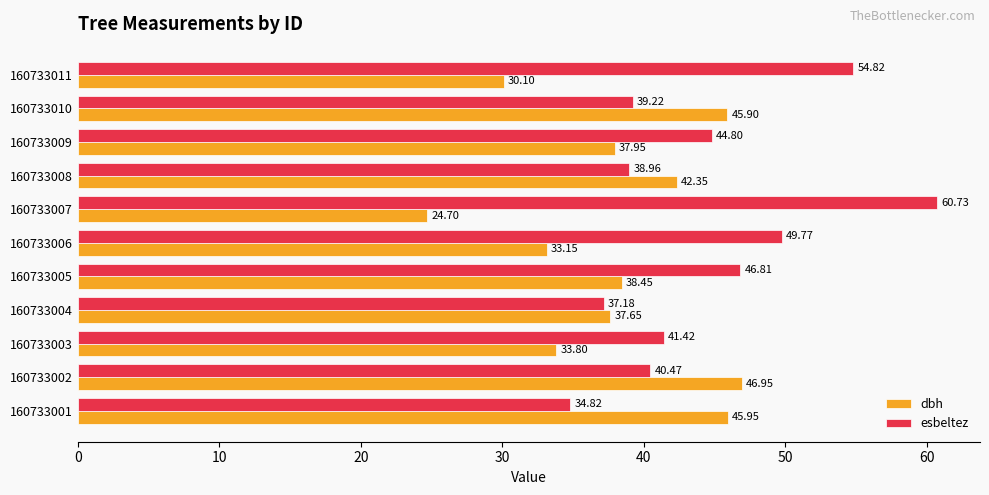

How many values in the esbeltez series exceed 41?

6